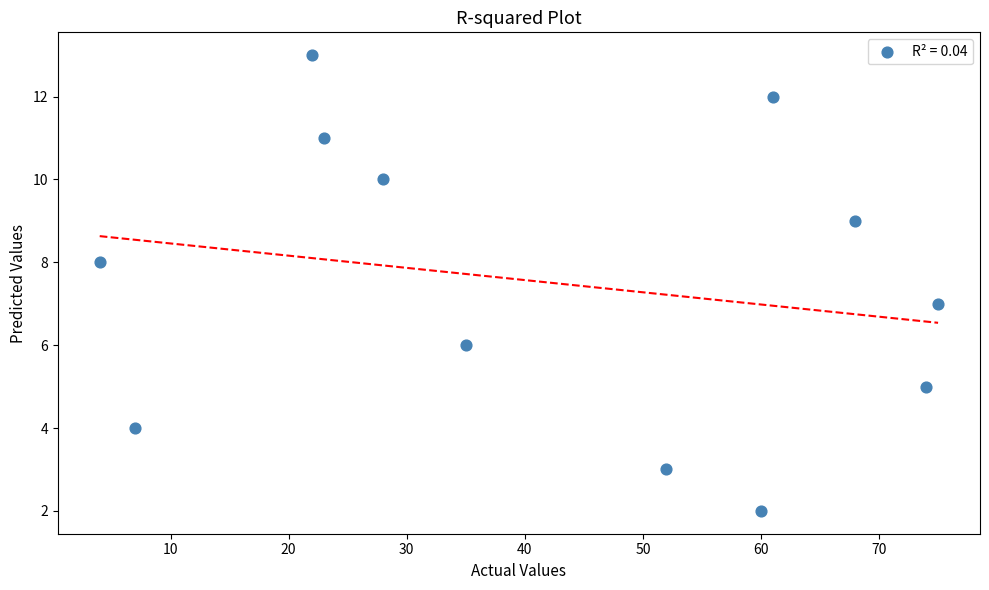

What is the range of X values (max minus min)?

71.0